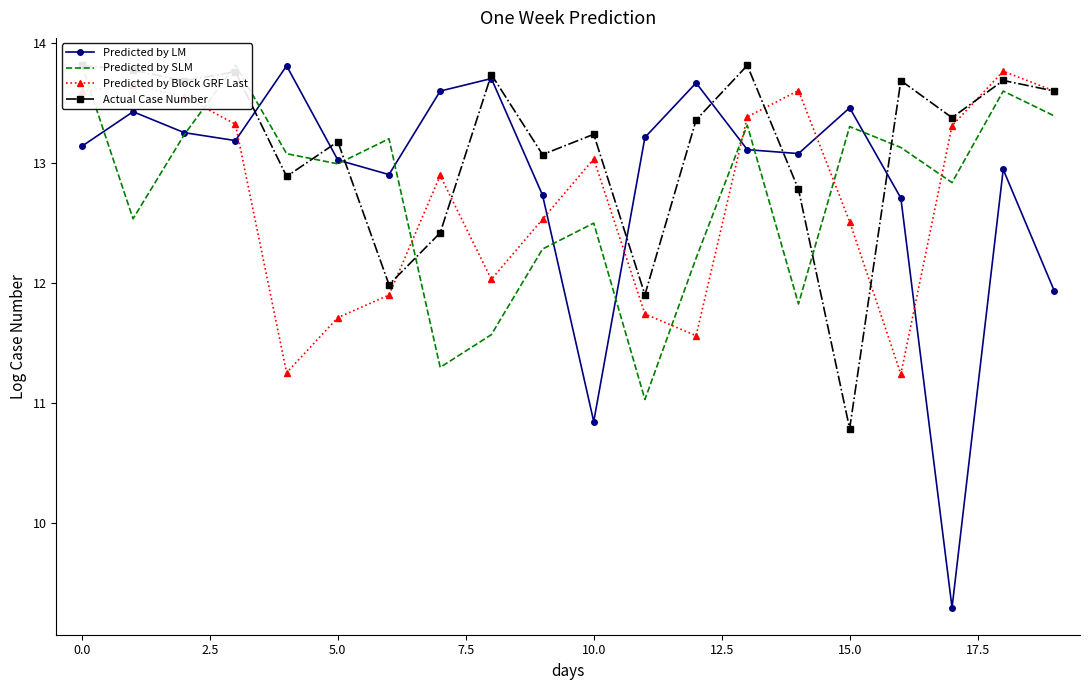

Which series ends up on top after the final intersection of Predicted by SLM and Predicted by LM?

Predicted by SLM